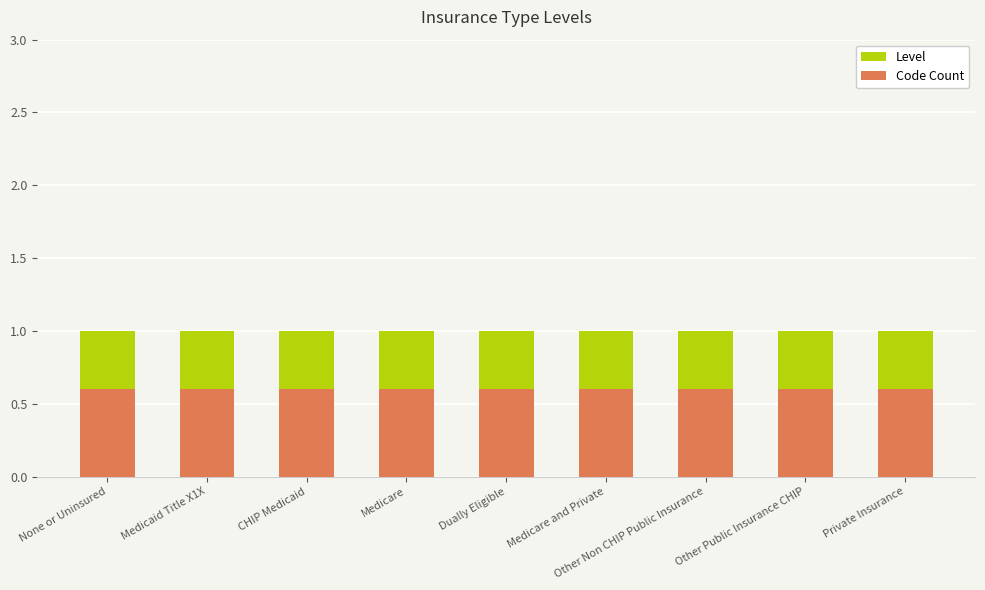

Which series has the largest range (max minus min)?

Level